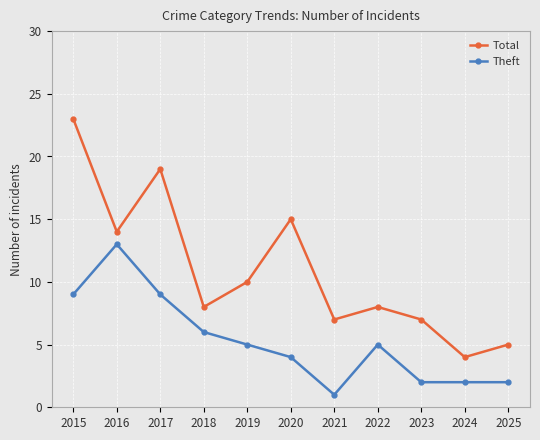

Does the chart display data point markers on the line(s)?

Yes